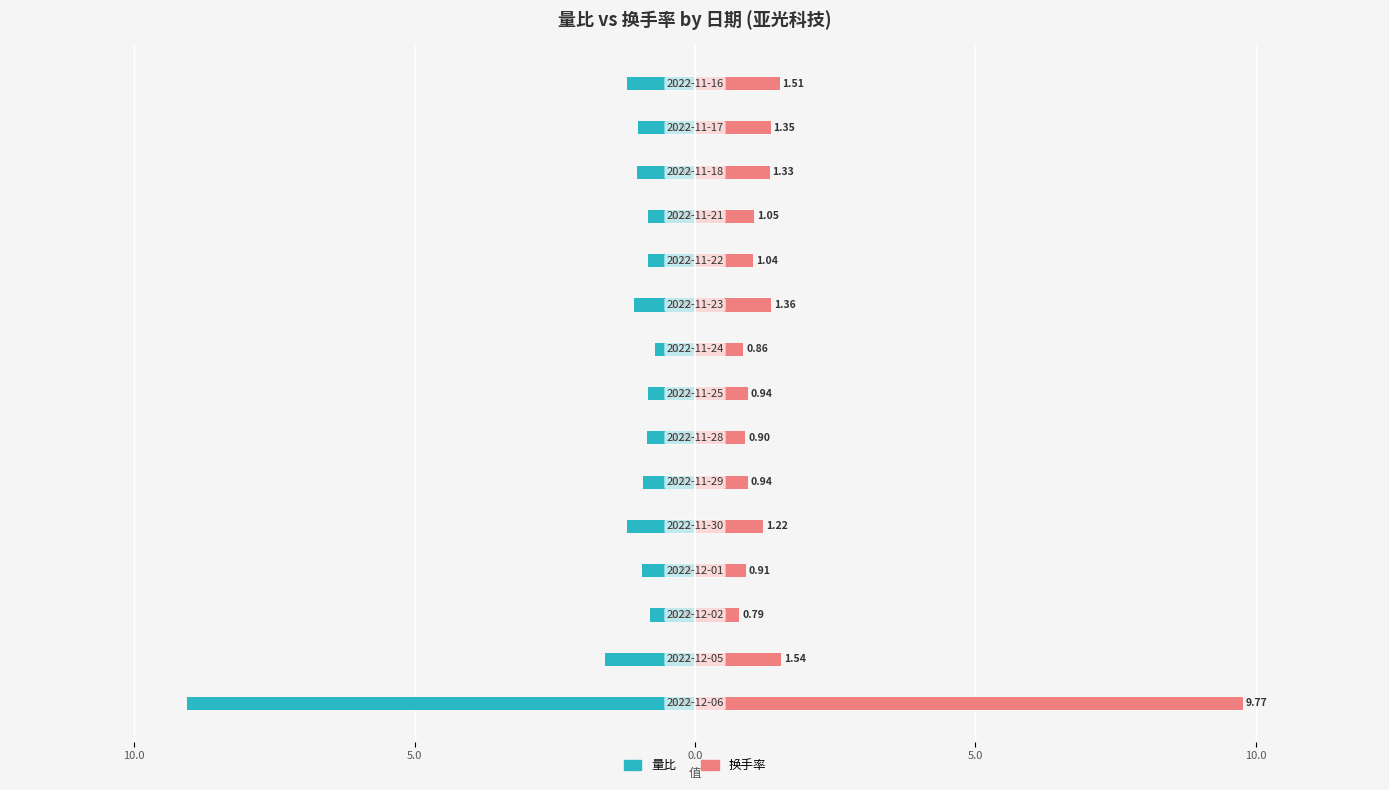

What is the value of the 量比 bar at the 15th from the left?

-1.2